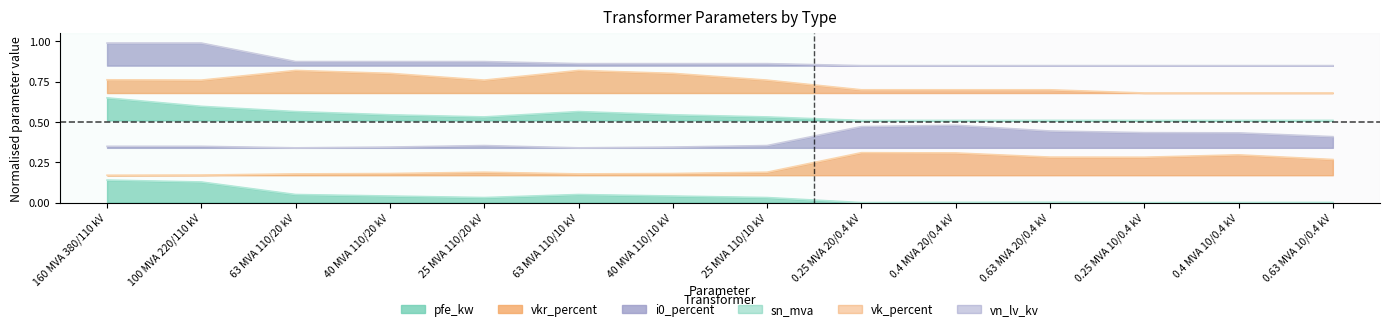

The i0_percent series shows 0.2 at 63 MVA 110/10 kV. True or false?

False